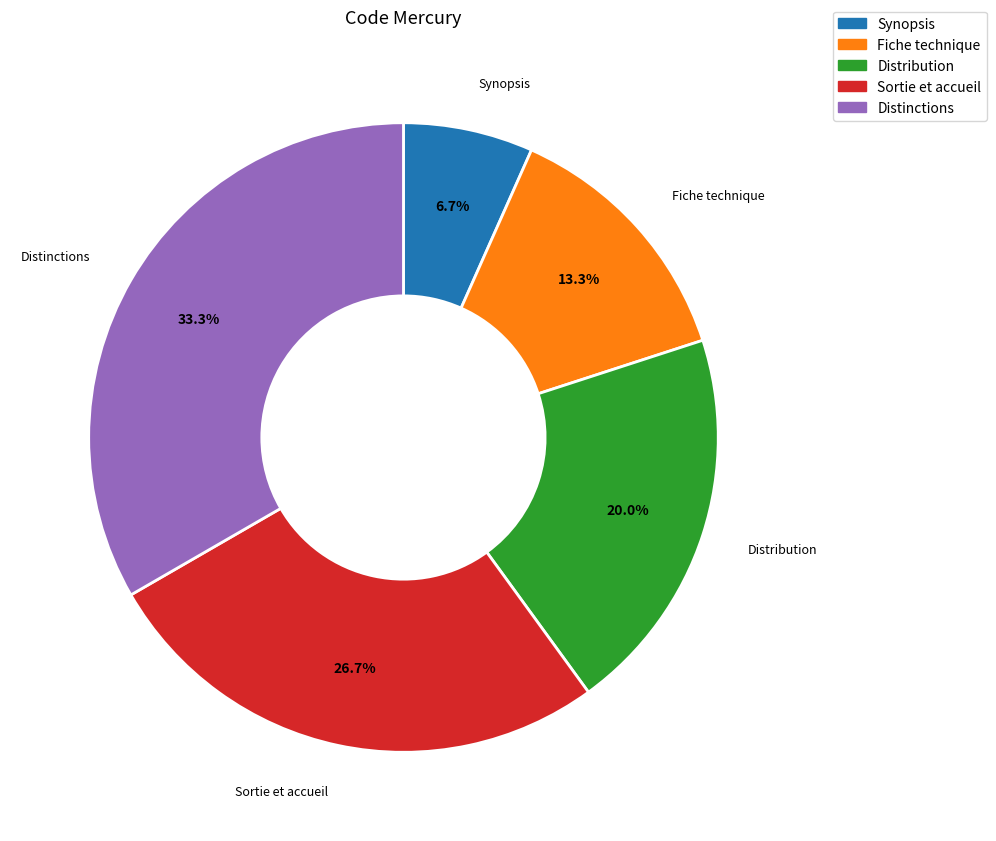

Which category has the smallest portion of the pie?

Synopsis